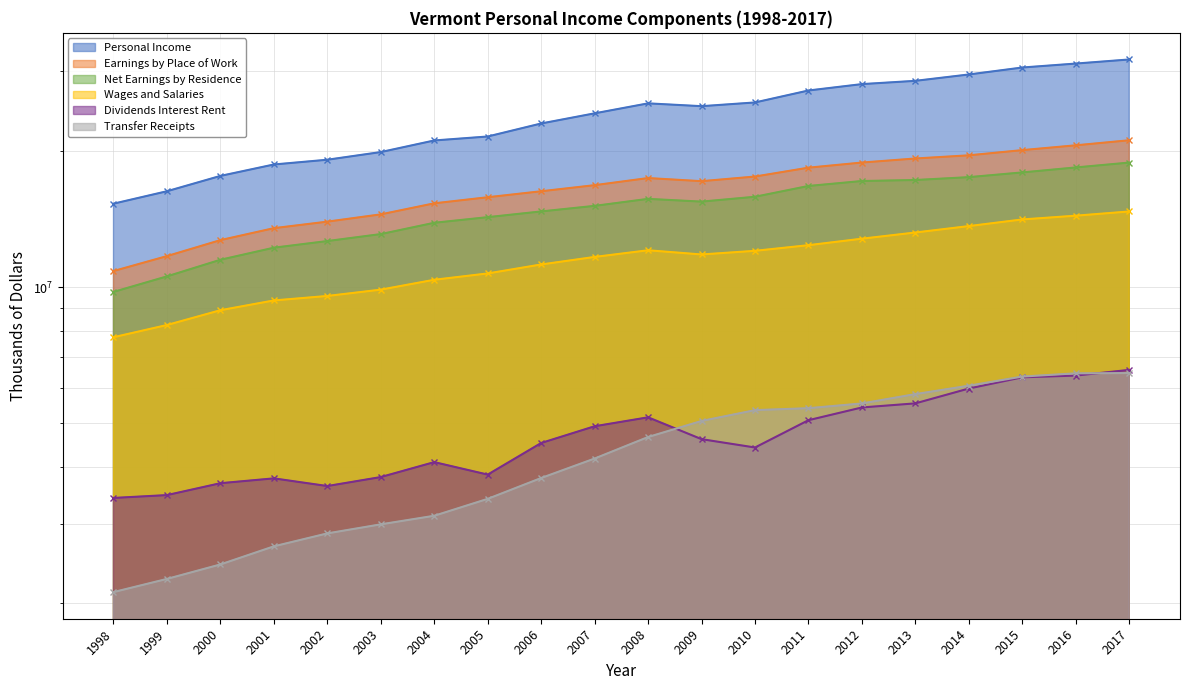

True or false: Earnings by Place of Work and Net Earnings by Residence intersect in this chart.

False